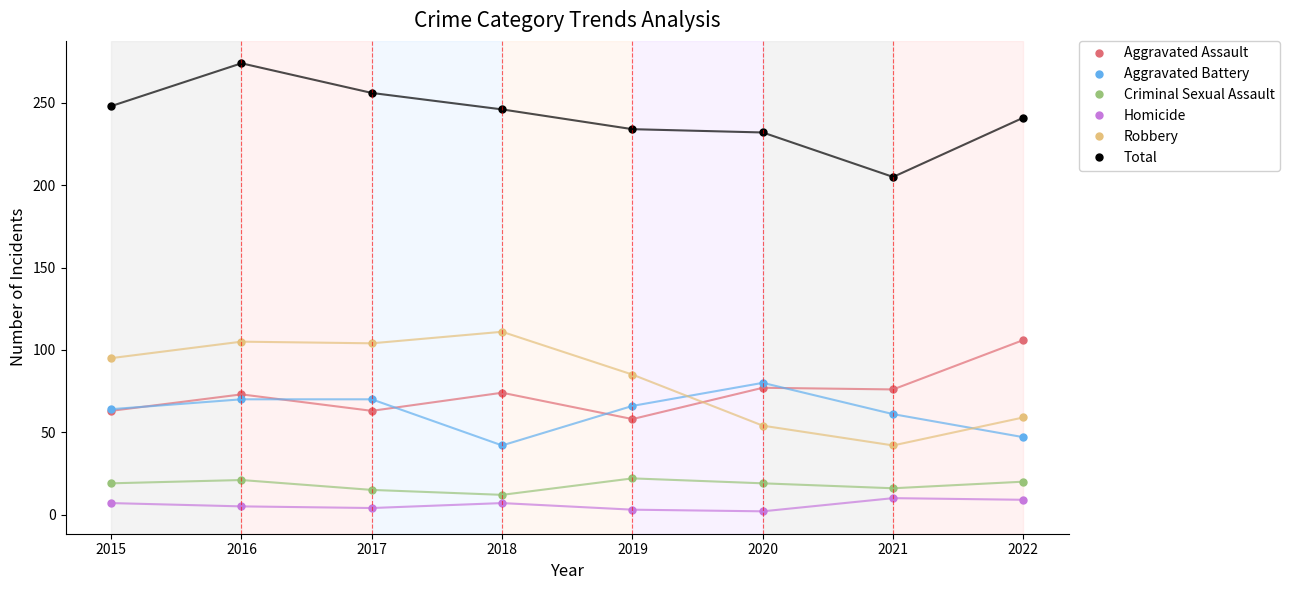

True or false: Aggravated Battery and Homicide cross at least once.

False